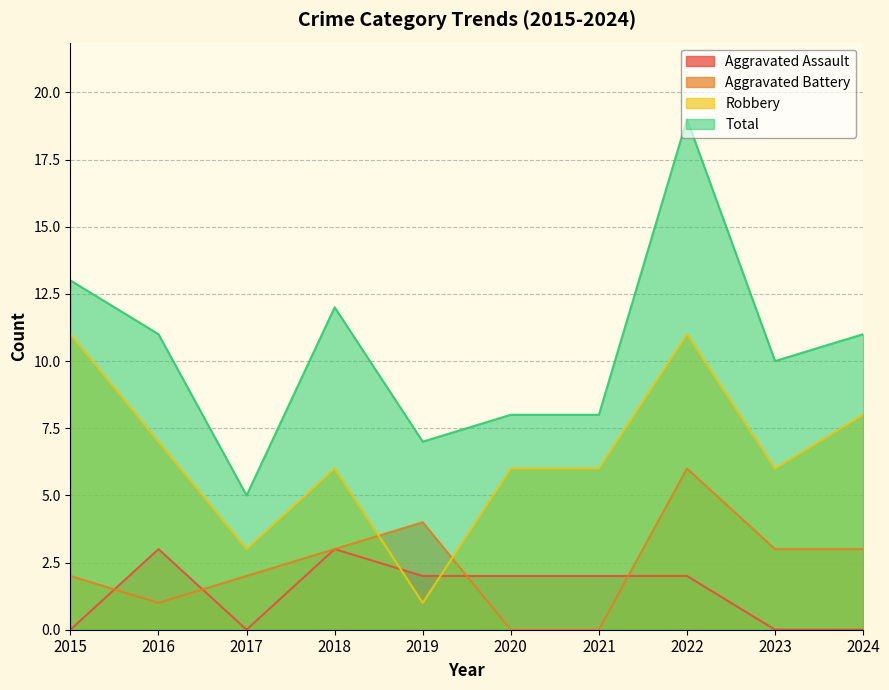

What is the sum of the Aggravated Assault values at 2018 and 2023?

3